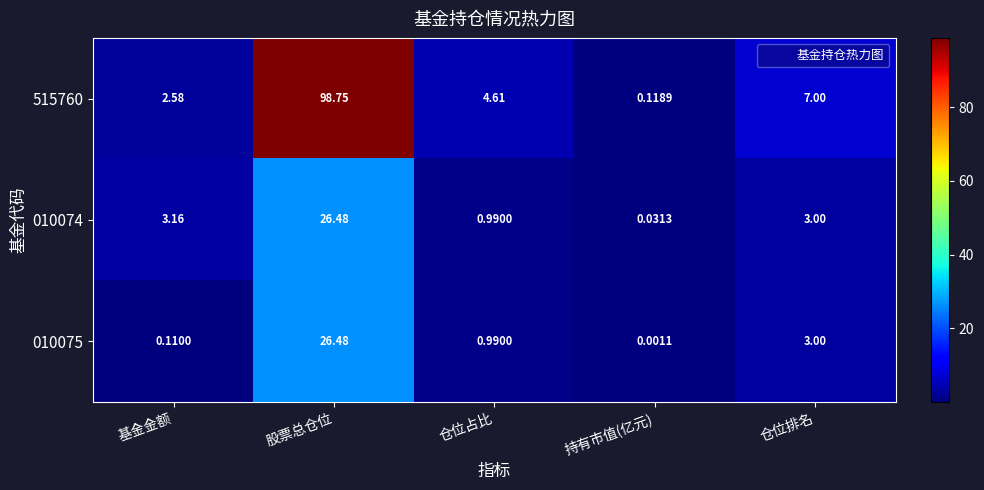

Which category has the highest value in the 010075 series?

股票总仓位